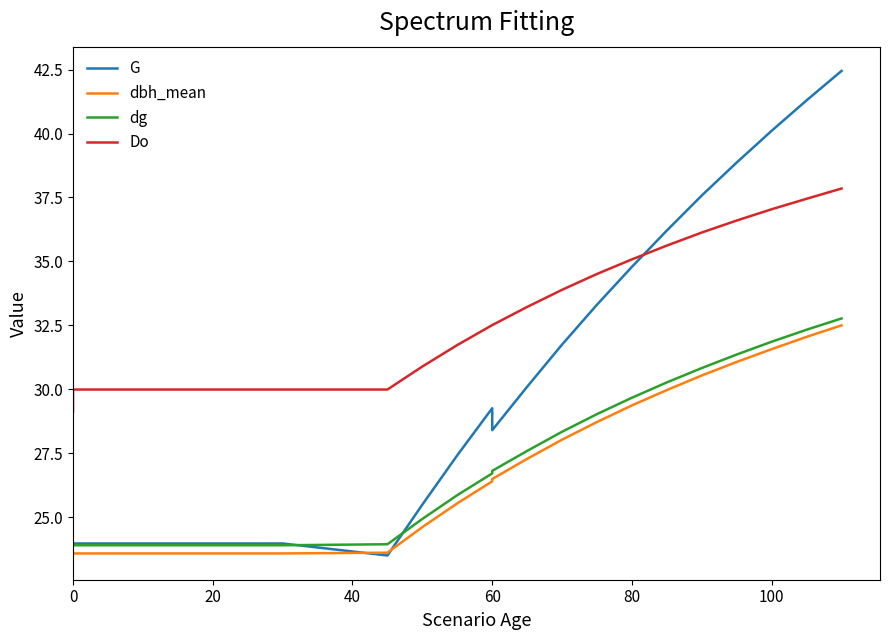

The dbh_mean series shows 26.4 at 60. True or false?

True